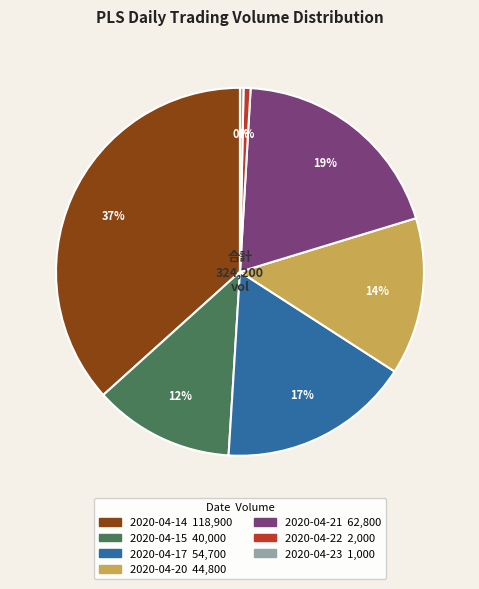

Is there any slice that represents more than half of the pie?

No